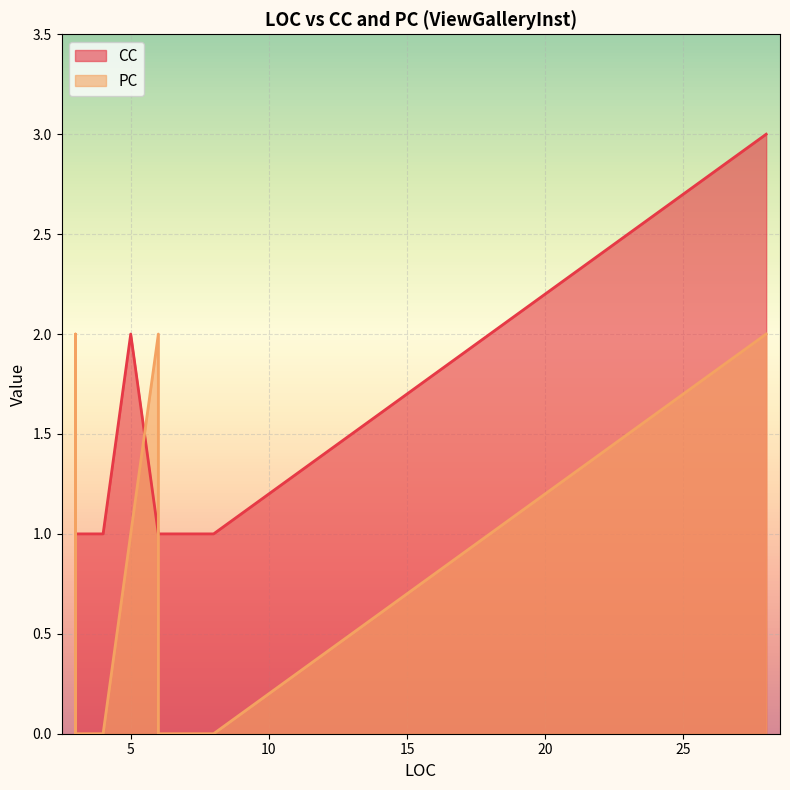

What is the label of the 26th point from the right?

3